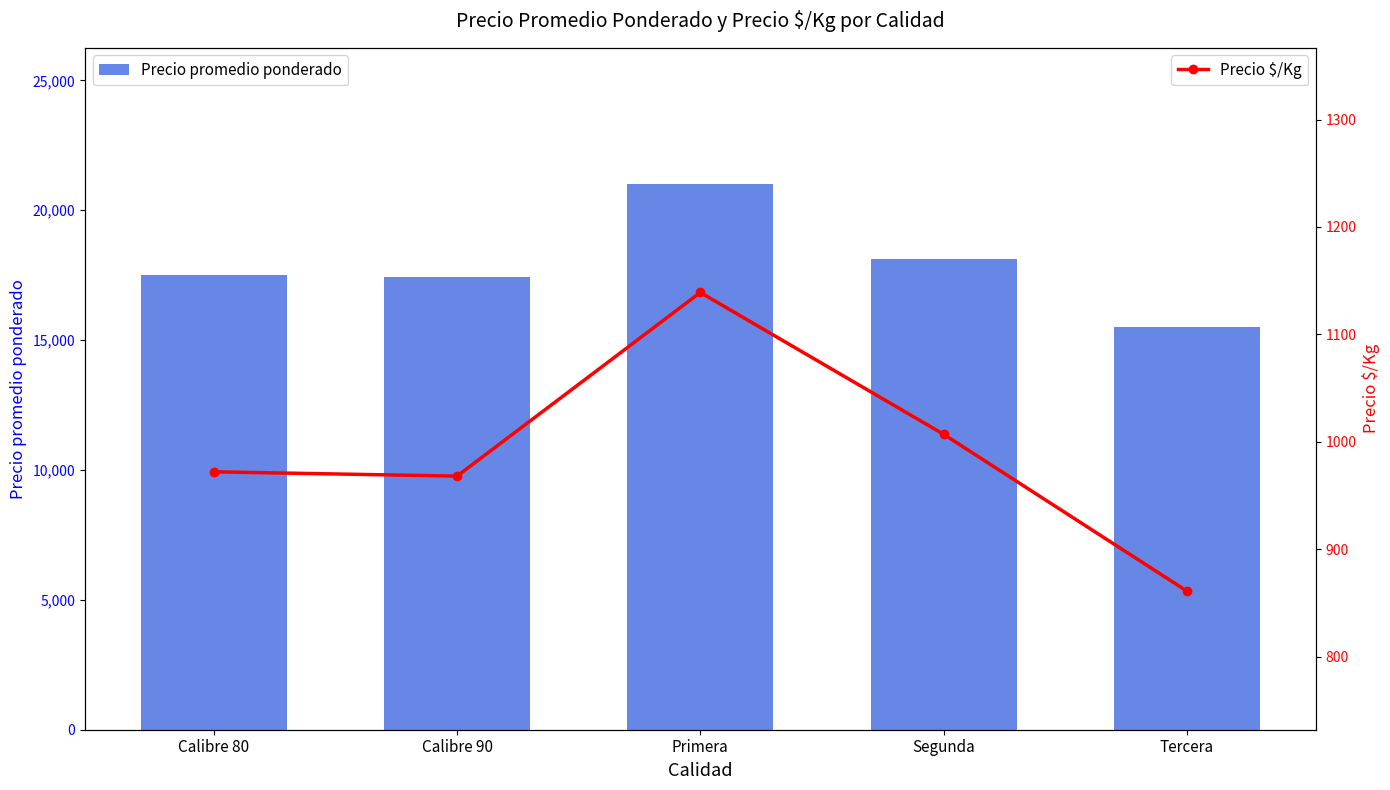

What position from the right is Primera?

3